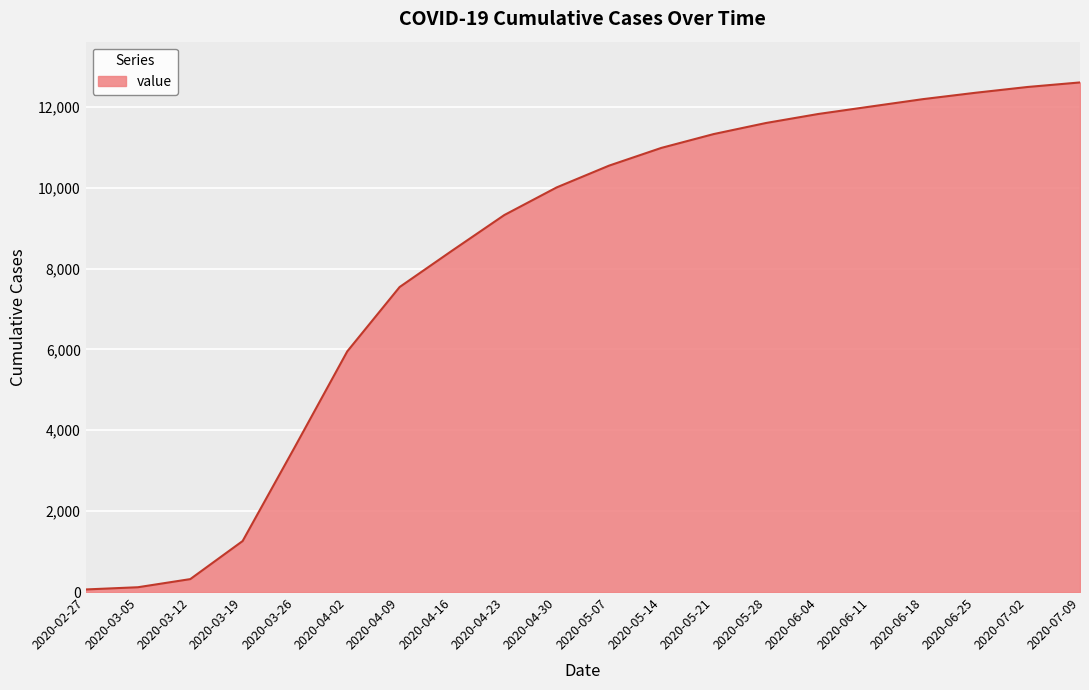

The value at 2020-04-30 is 17886. True or false?

False